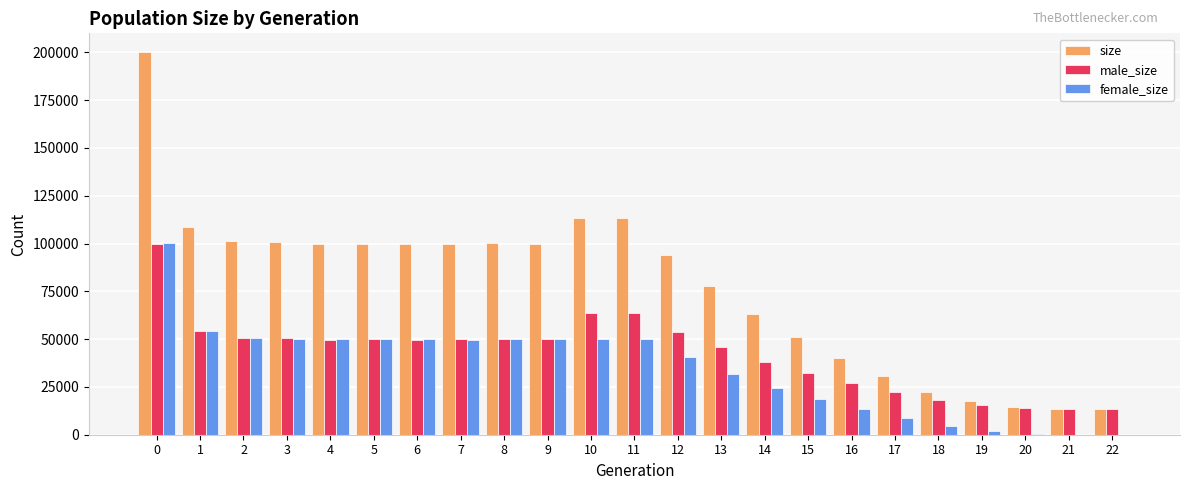

What is the sum of all female_size values?

798985